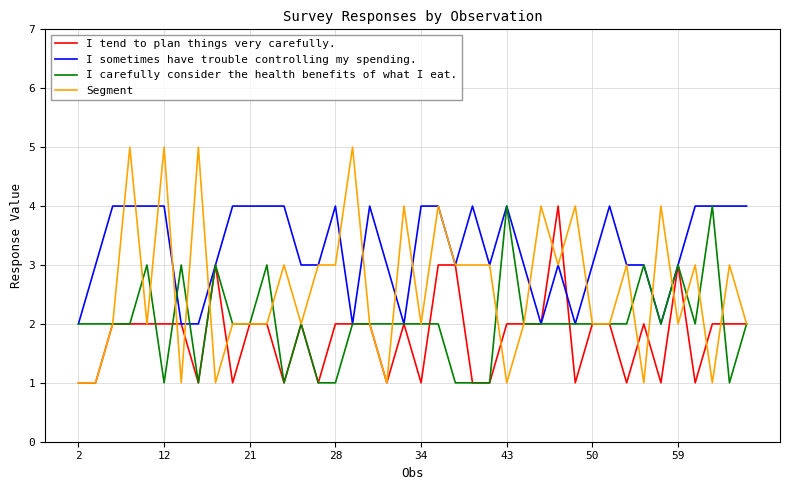

Which series has the widest spread of values?

Segment